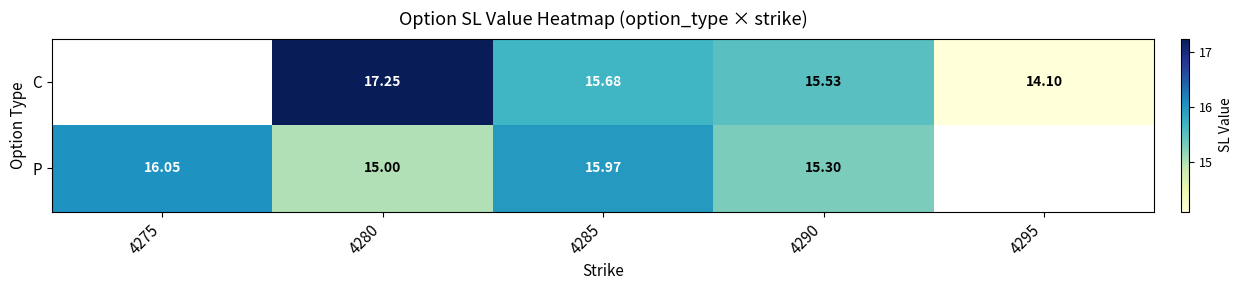

At which category is the sum across all series the highest?

4280